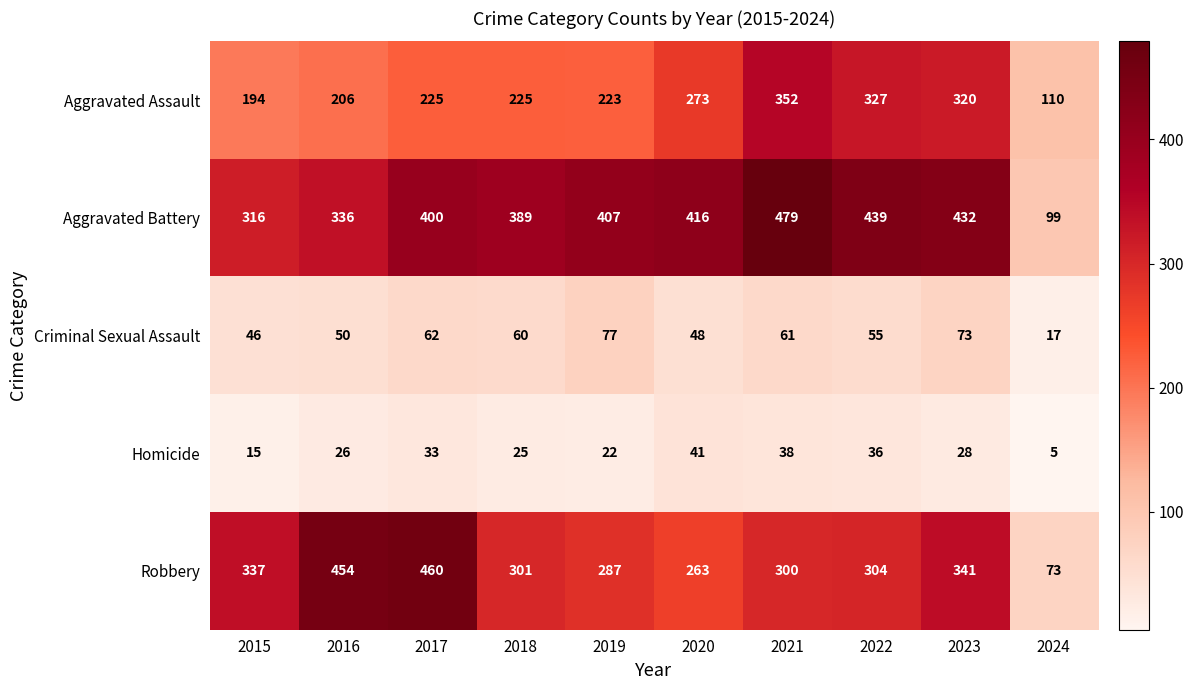

What is the average value of the Robbery series?

312